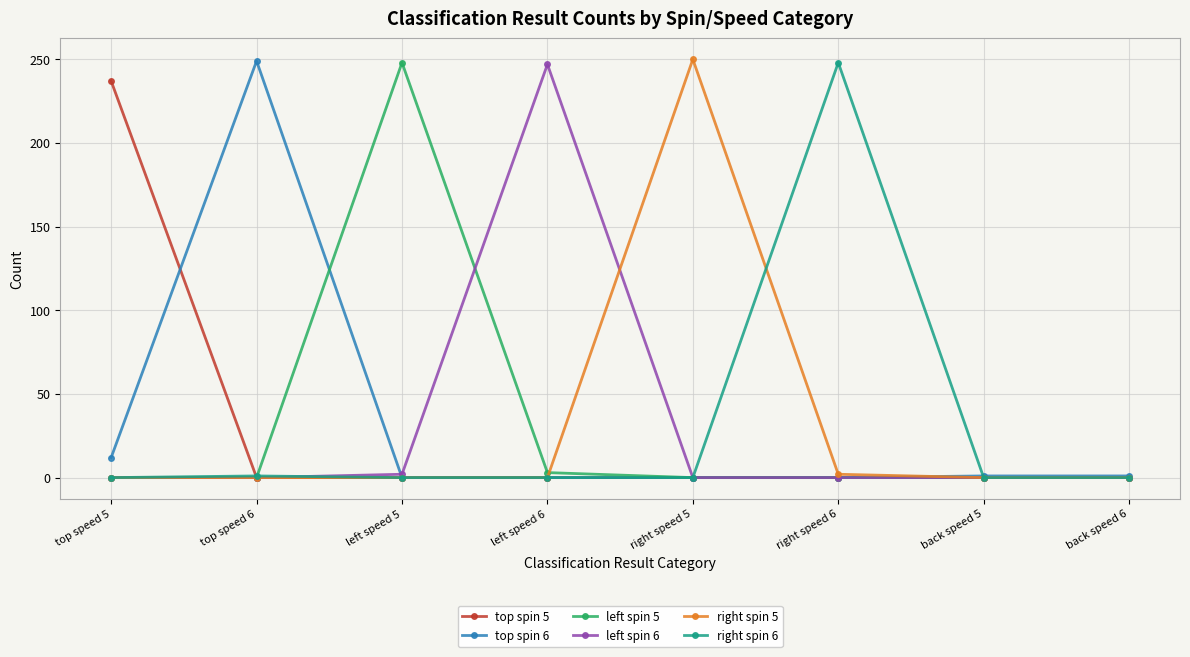

What is the spread (max minus min) of values at back speed 6?

1